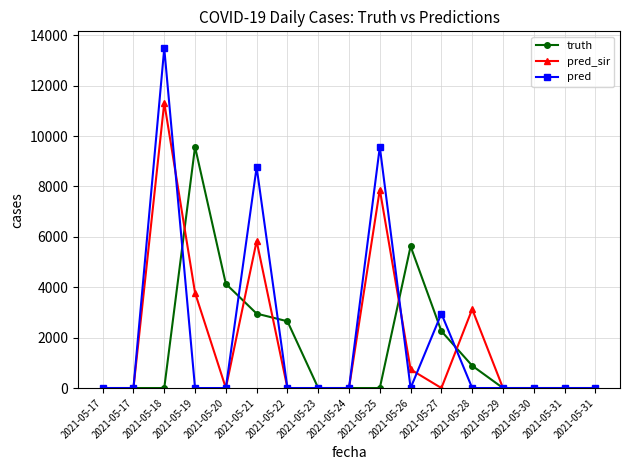

The truth series shows 4583 at 2021-05-18. True or false?

False